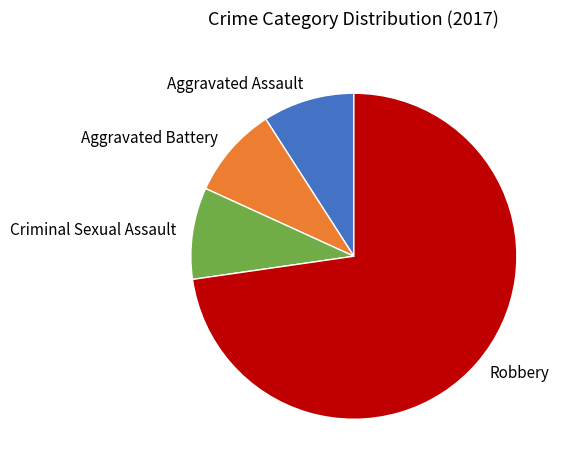

Is it true that Robbery is 65% of the pie?

False